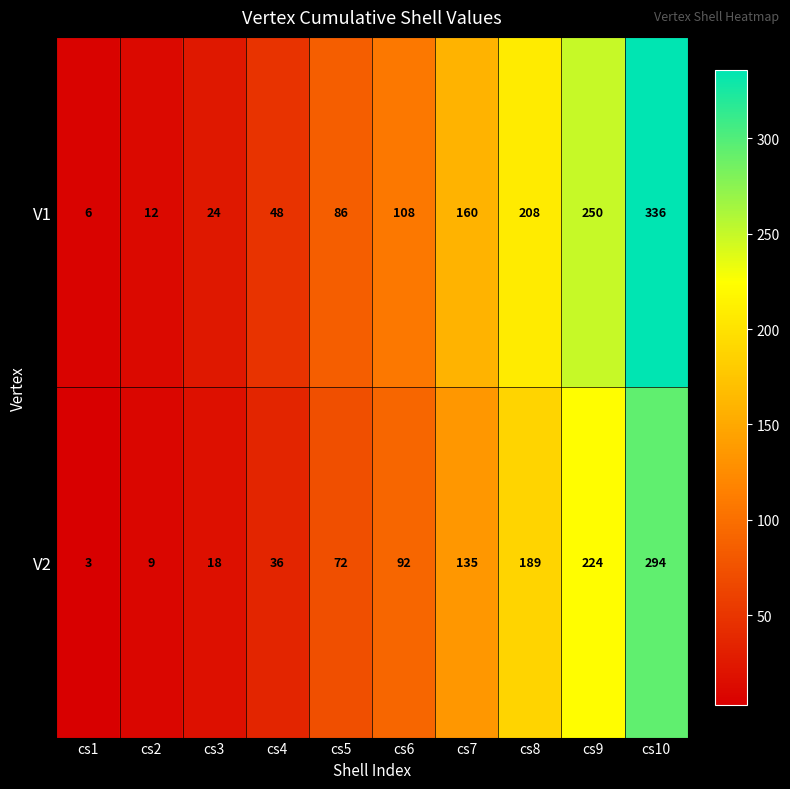

Which series has the widest spread of values?

V1